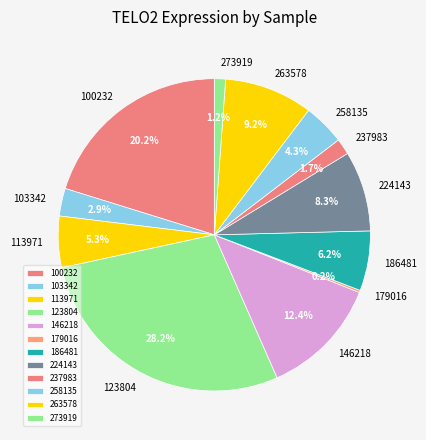

Between 273919 and 113971, which is larger?

113971